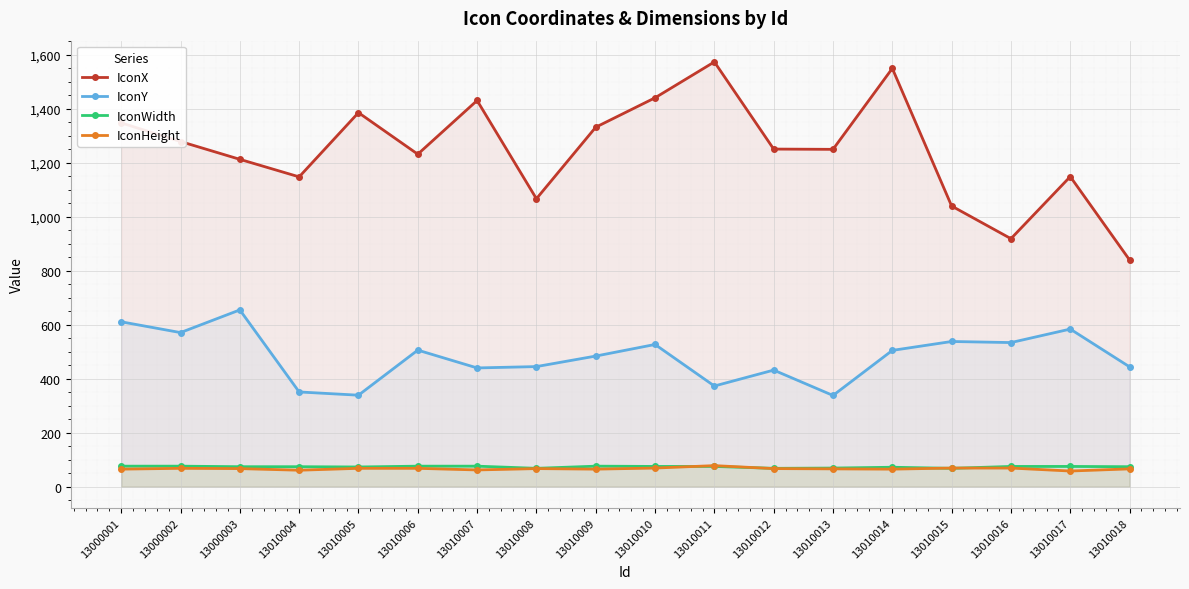

Which series has the largest total across all categories?

IconX